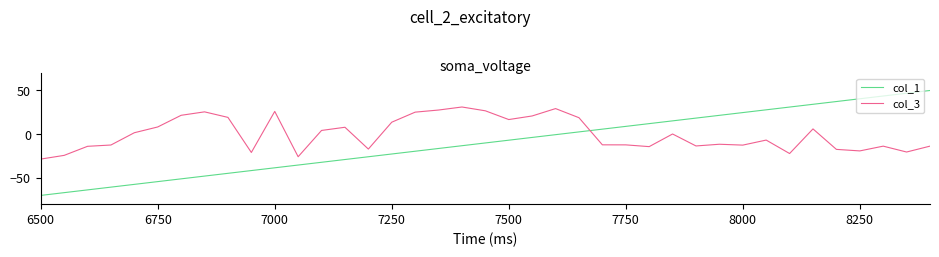

What is the highest value of the col_3 series?

31.1